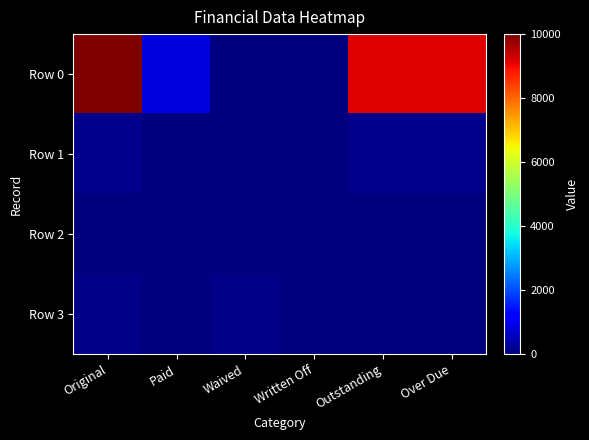

At how many categories does at least one series exceed 6235?

3